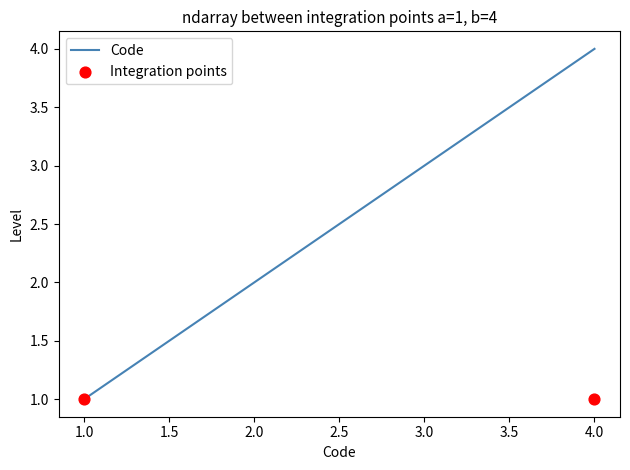

Which category has the lowest value in the Code series?

1.0